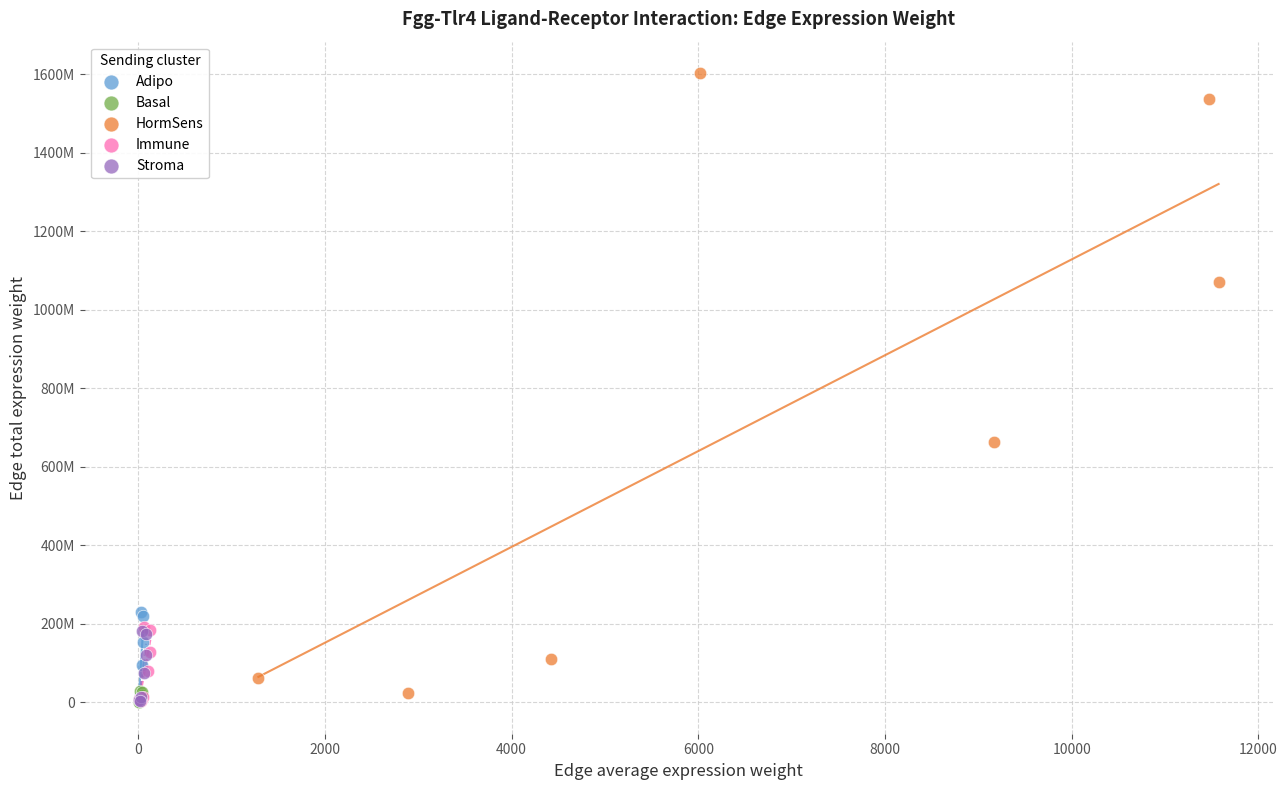

What are all the series names shown in the legend?

Adipo, Basal, HormSens, Immune, Stroma